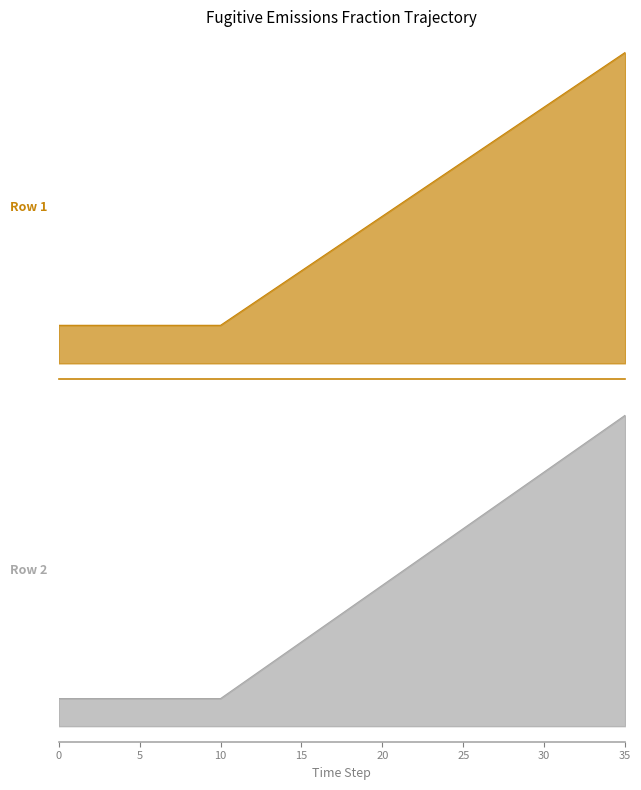

What is the value of the Row 1 point at the 22nd from the left?

0.4